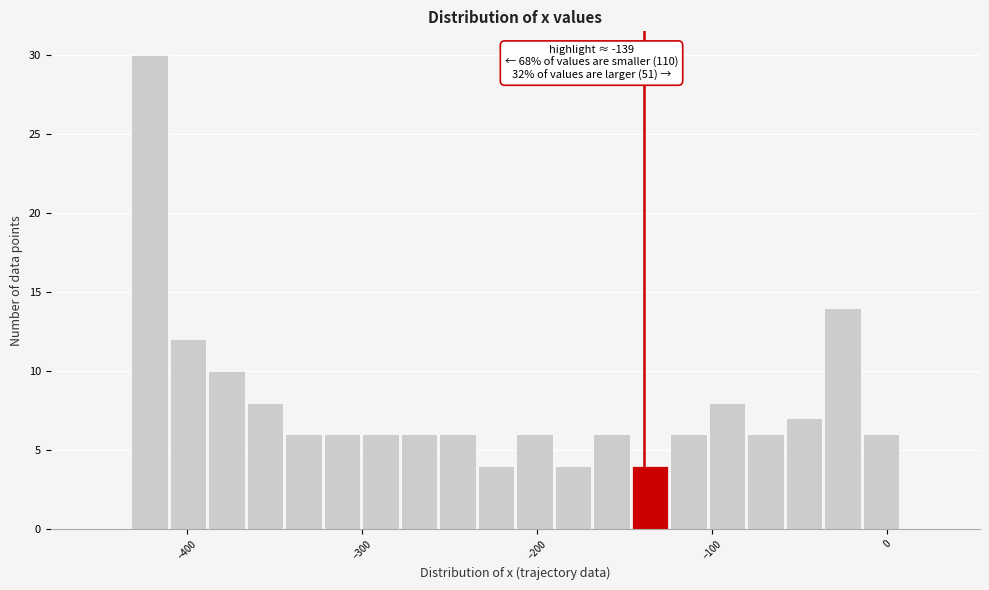

Read against the x-axis, roughly where is the centre of the tallest bar?

-420